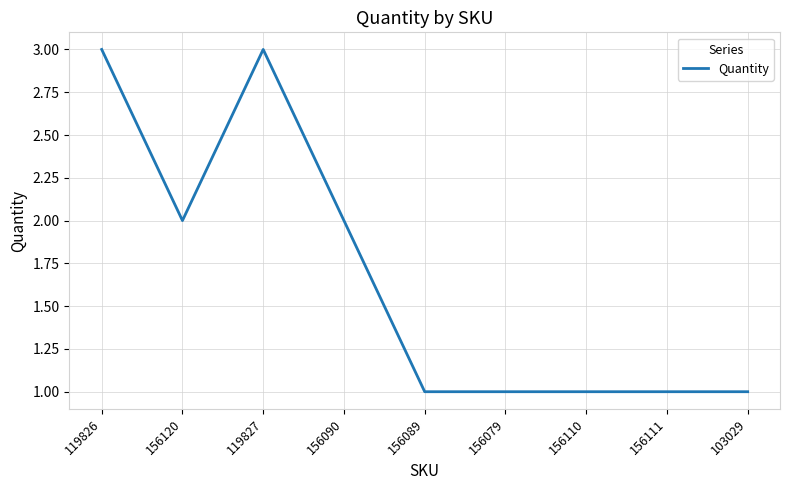

What is the ratio of the value at 156079 to the value at 156089?

1.0